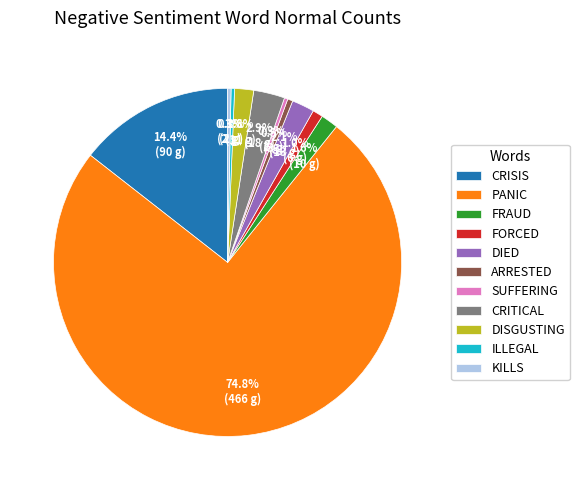

Count the number of slices in the pie.

11